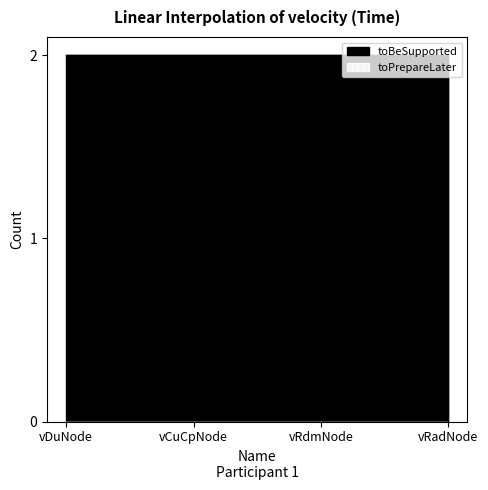

Reading left to right, transcribe all the data shown in this chart.

vDuNode=2	vCuCpNode=2	vRdmNode=2	vRadNode=0